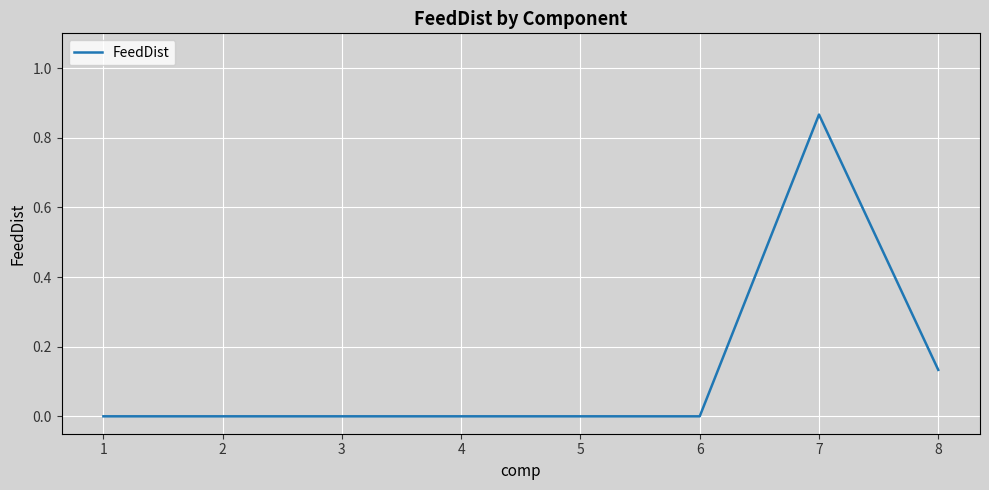

Between 1 and 8, which is larger?

8